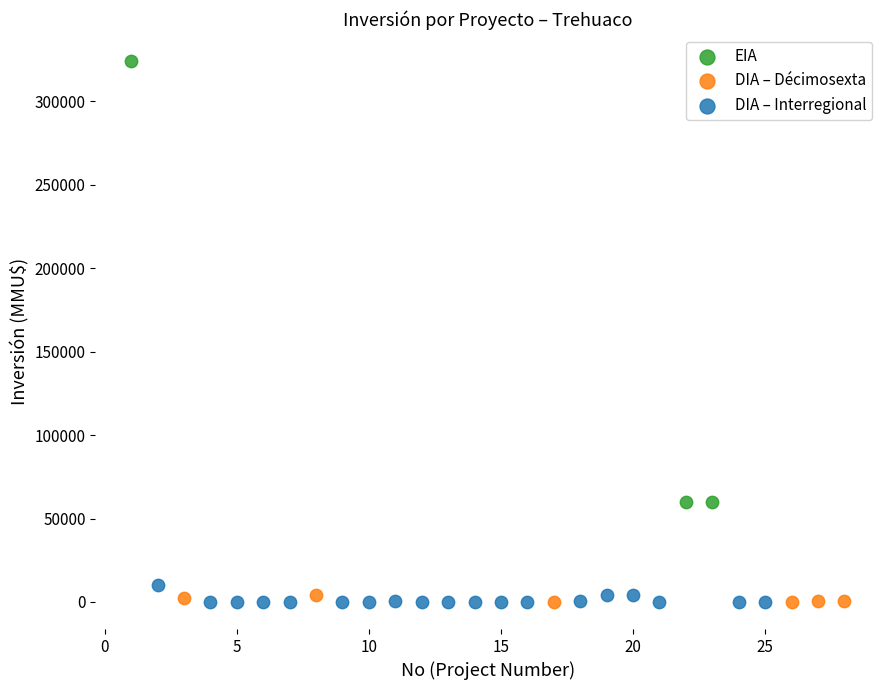

Which series reaches the maximum Y coordinate?

EIA